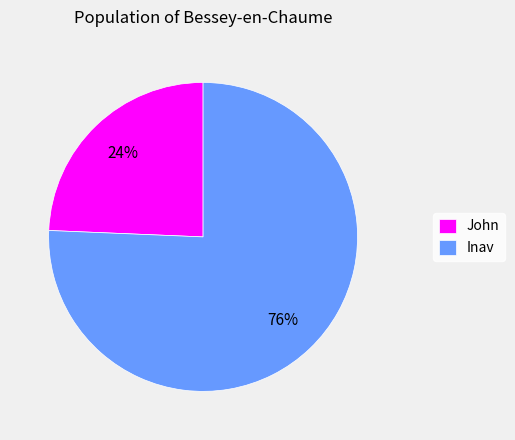

Rank the categories by value from highest to lowest.

Inav, John